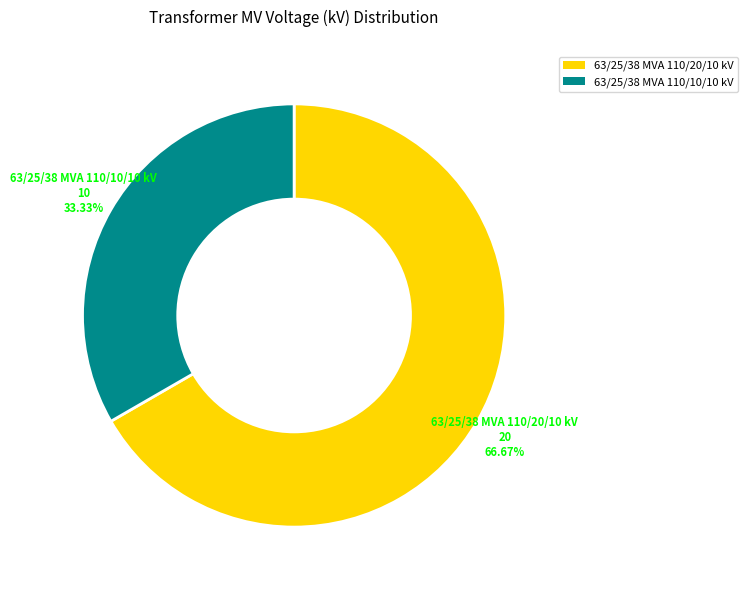

Do 63/25/38 MVA 110/10/10 kV and 63/25/38 MVA 110/20/10 kV together represent more than half of the pie?

Yes